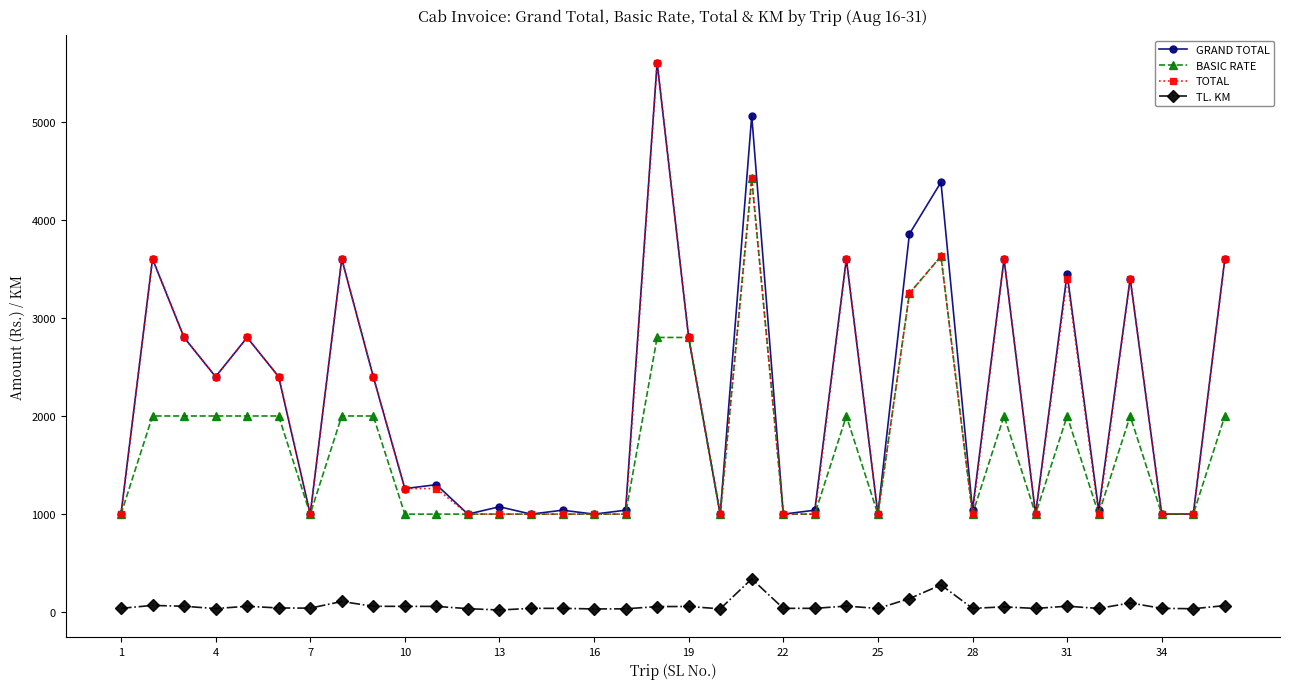

What is the highest value of the TL. KM series?

340